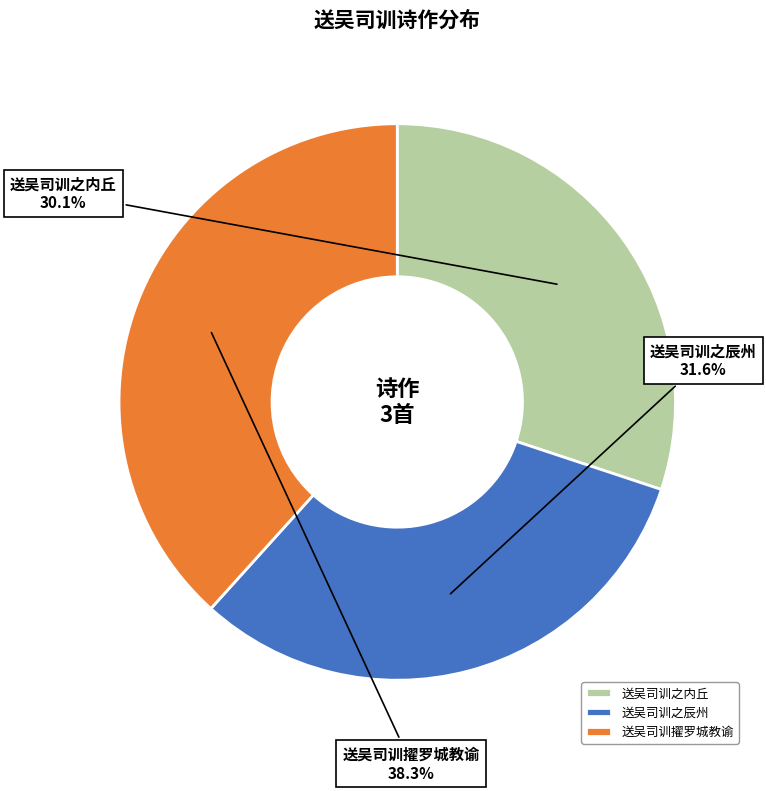

Do 送吴司训之内丘 and 送吴司训之辰州 together represent more than half of the pie?

Yes